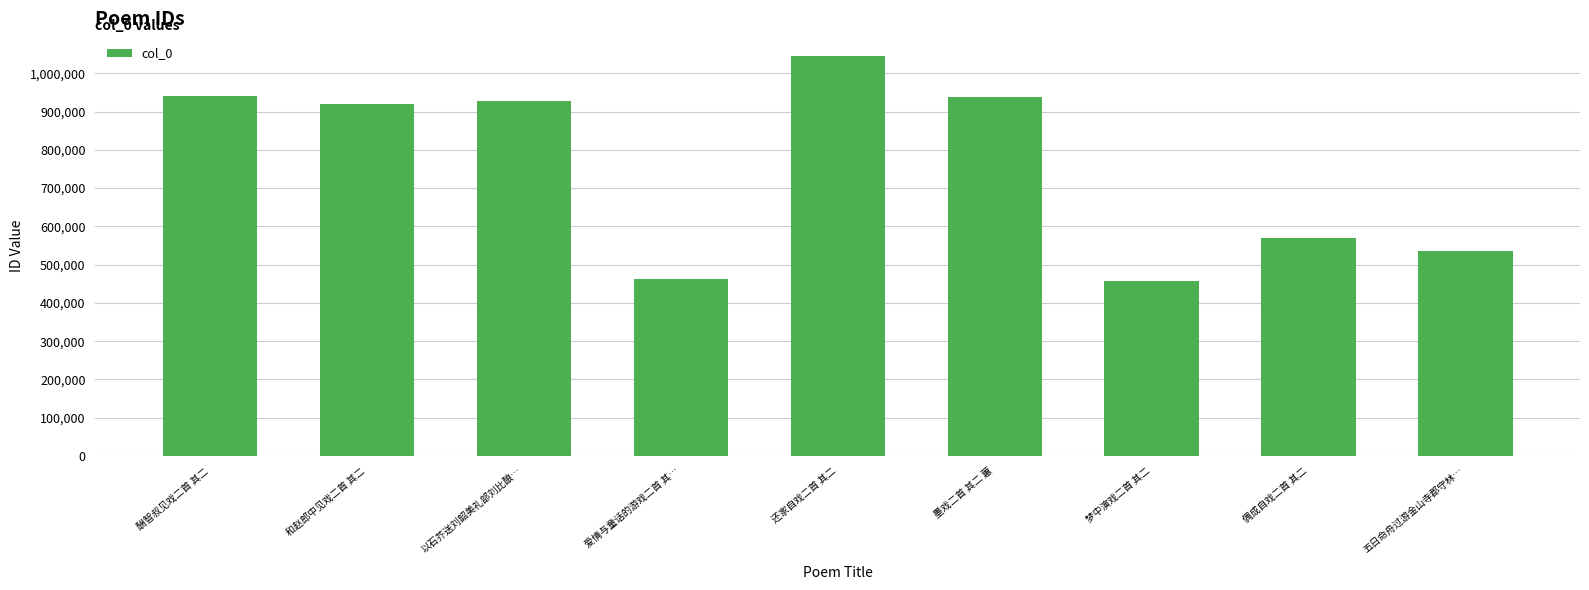

What is the change in value from 还家自戏二首 其二 to 梦中演戏二首 其二?

-588658